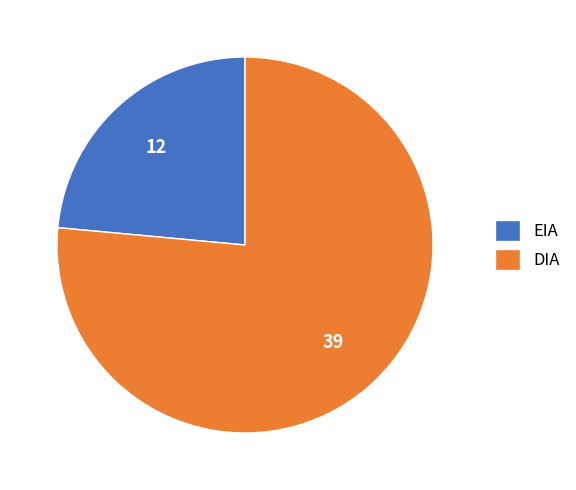

Does DIA account for over 50% of the chart?

Yes